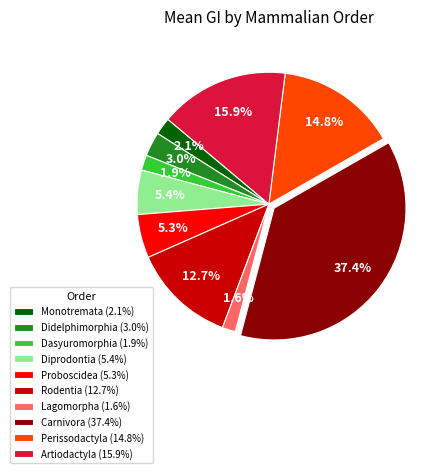

Which category has the biggest portion of the pie?

Carnivora